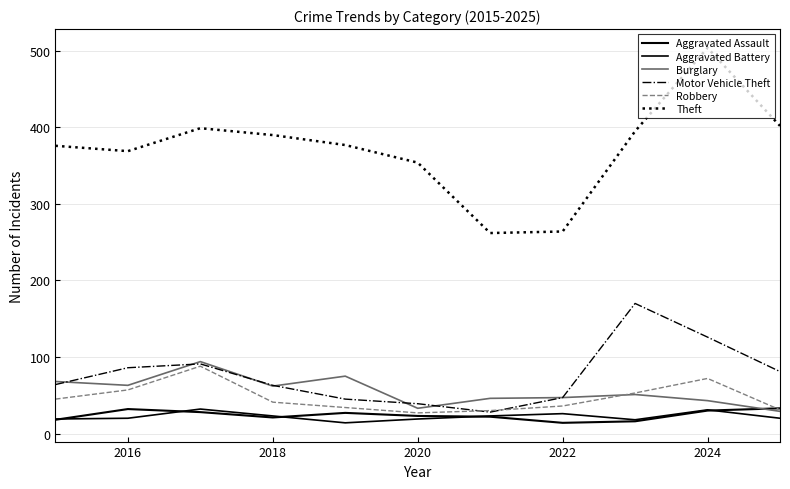

Does the chart have visible grid lines?

Yes